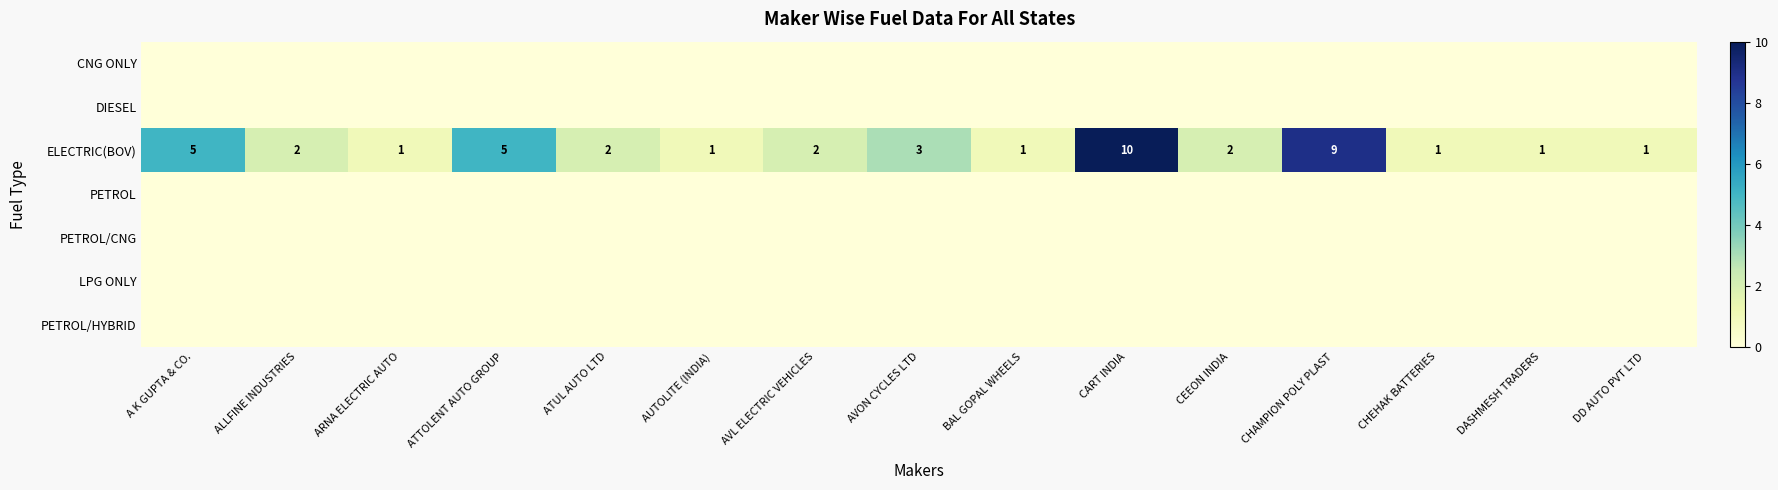

Count the number of categories in the chart.

15